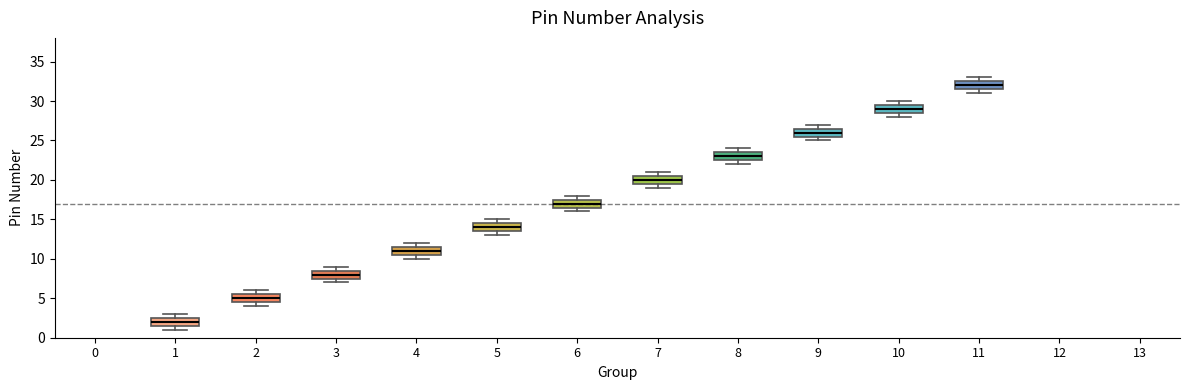

Which box's median line is the highest?

11